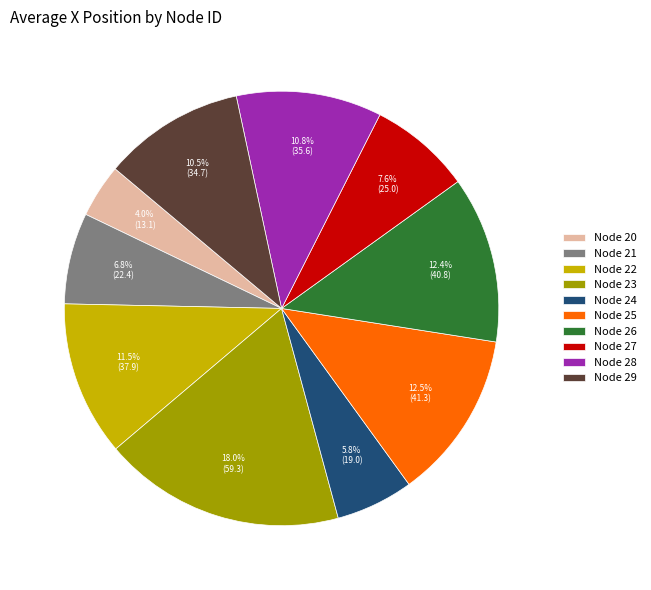

Count the number of slices in the pie.

10